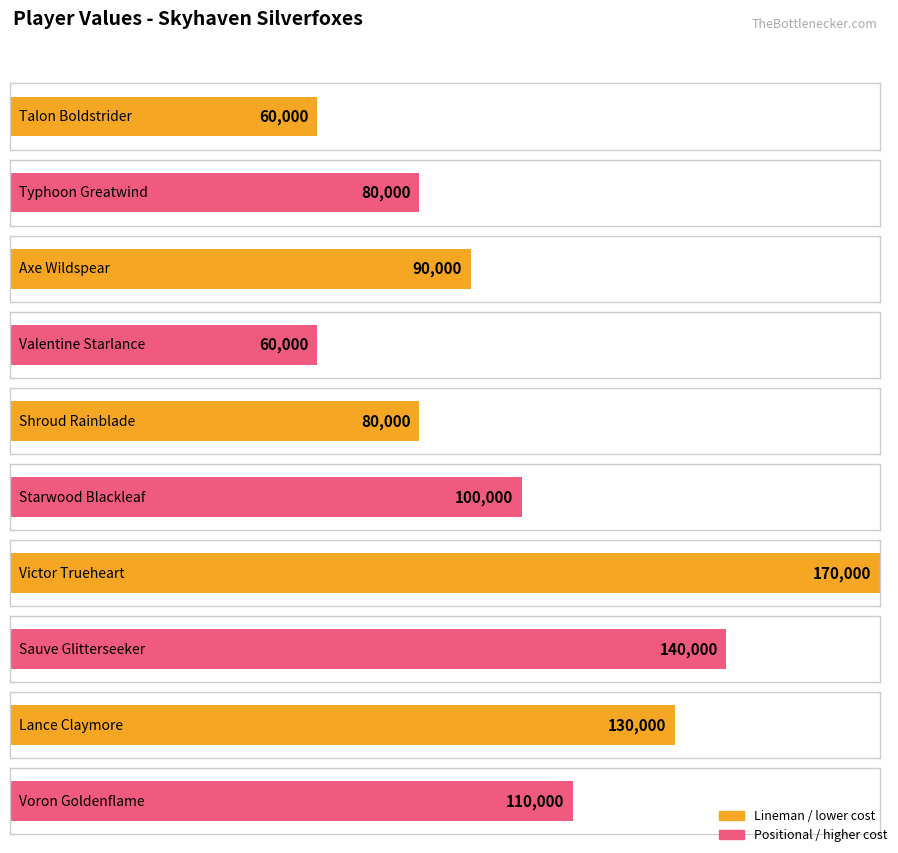

Reading left to right, list all the values displayed in this chart.

Talon Boldstrider=60000	Typhoon Greatwind=80000	Axe Wildspear=90000	Valentine Starlance=60000	Shroud Rainblade=80000	Starwood Blackleaf=100000	Victor Trueheart=170000	Sauve Glitterseeker=140000	Lance Claymore=130000	Voron Goldenflame=110000